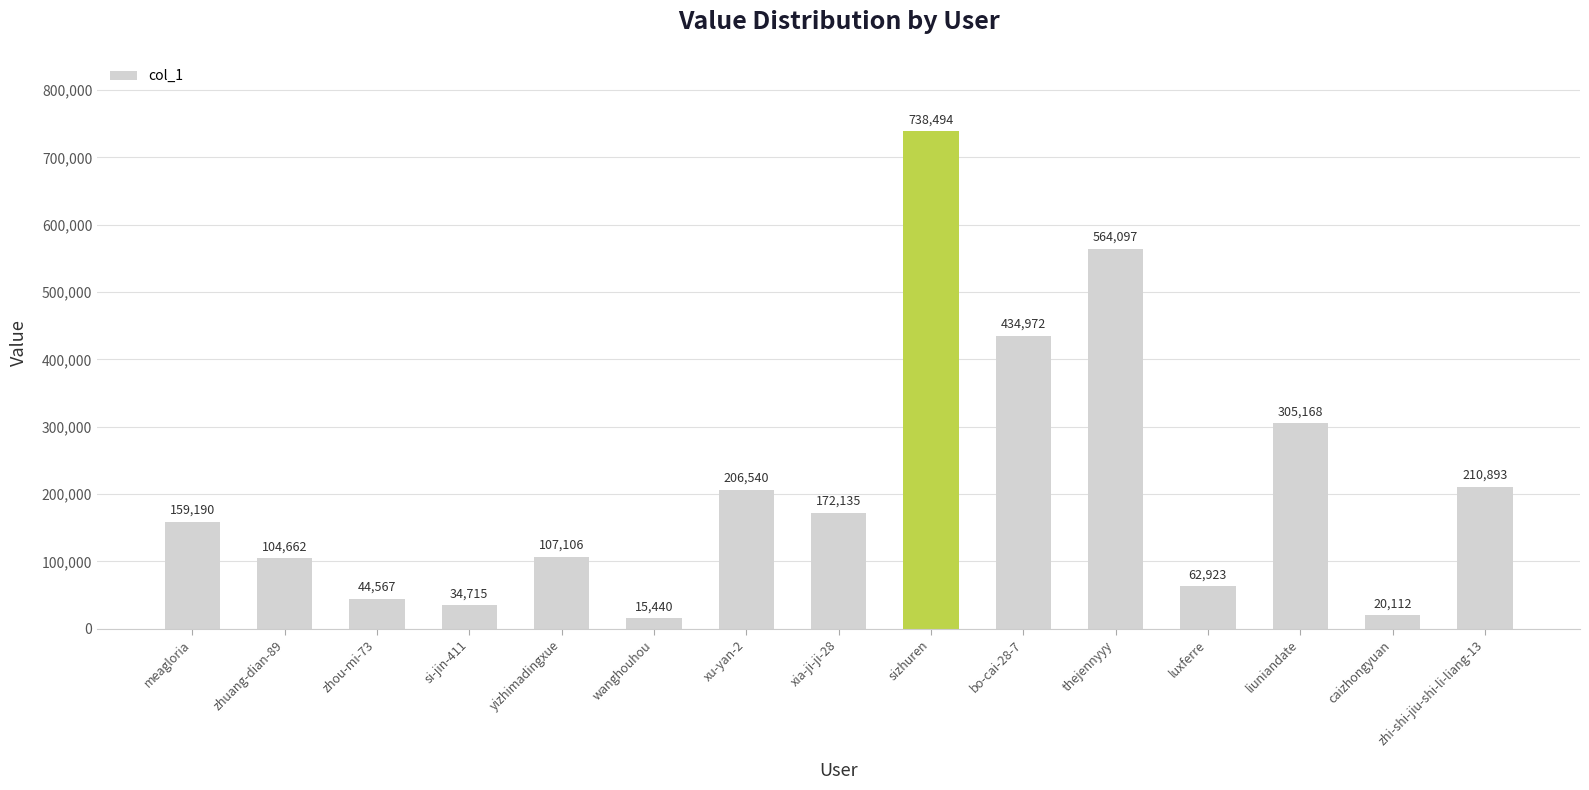

List the labels in order of value, largest first.

sizhuren, thejennyyy, bo-cai-28-7, liuniandate, zhi-shi-jiu-shi-li-liang-13, xu-yan-2, xia-ji-ji-28, meagloria, yizhimadingxue, zhuang-dian-89, luxferre, zhou-mi-73, si-jin-411, caizhongyuan, wanghouhou